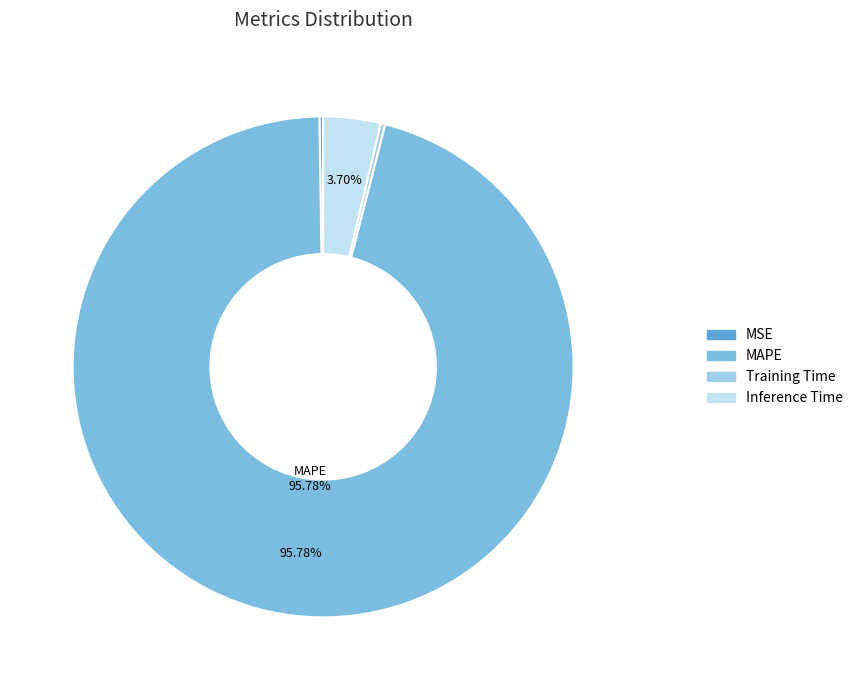

Is there a majority slice in this chart?

Yes